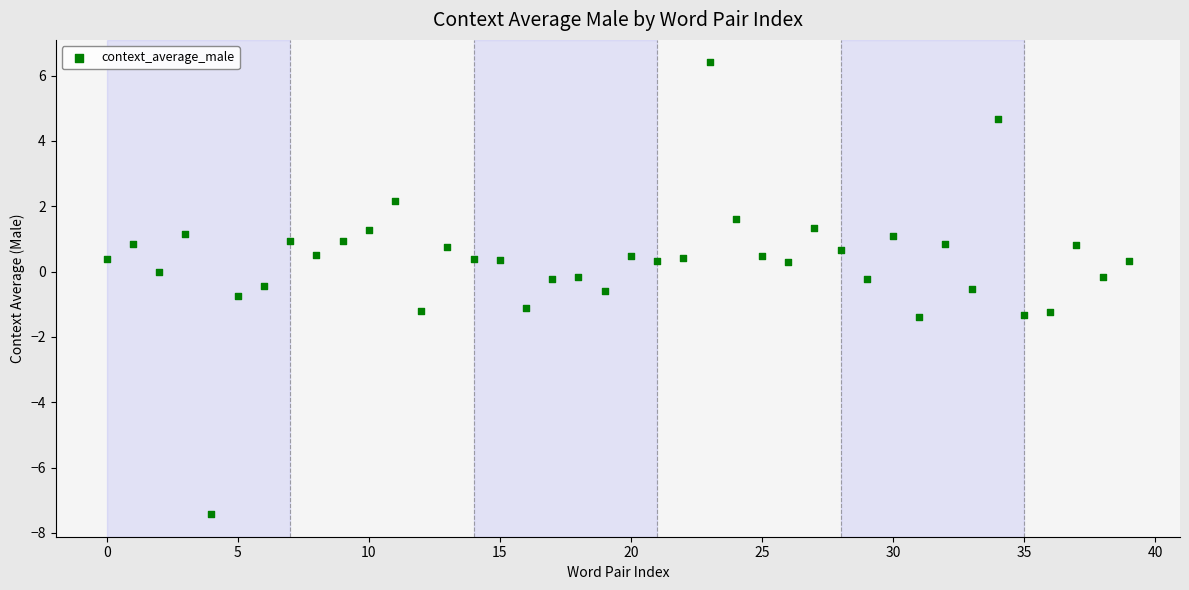

What is the range of Y values (max minus min)?

13.8